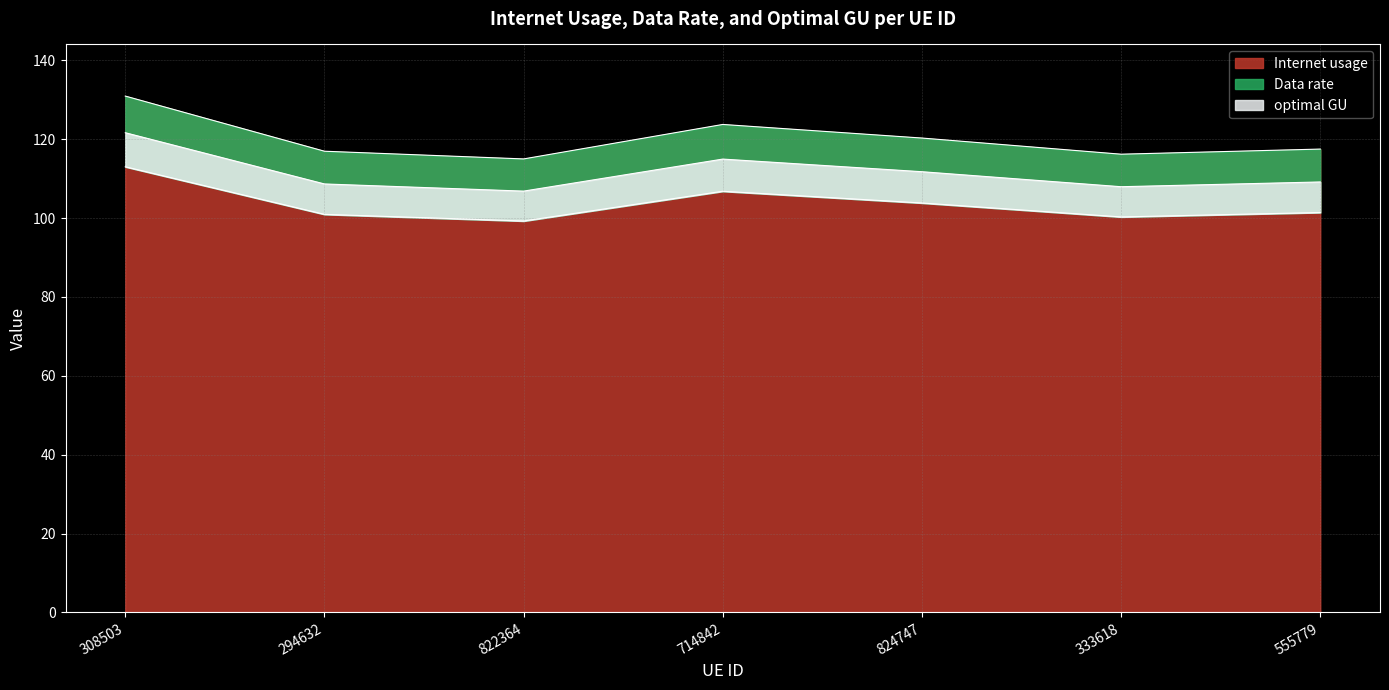

Between 822364 and 714842, which series saw the biggest shift?

Internet usage